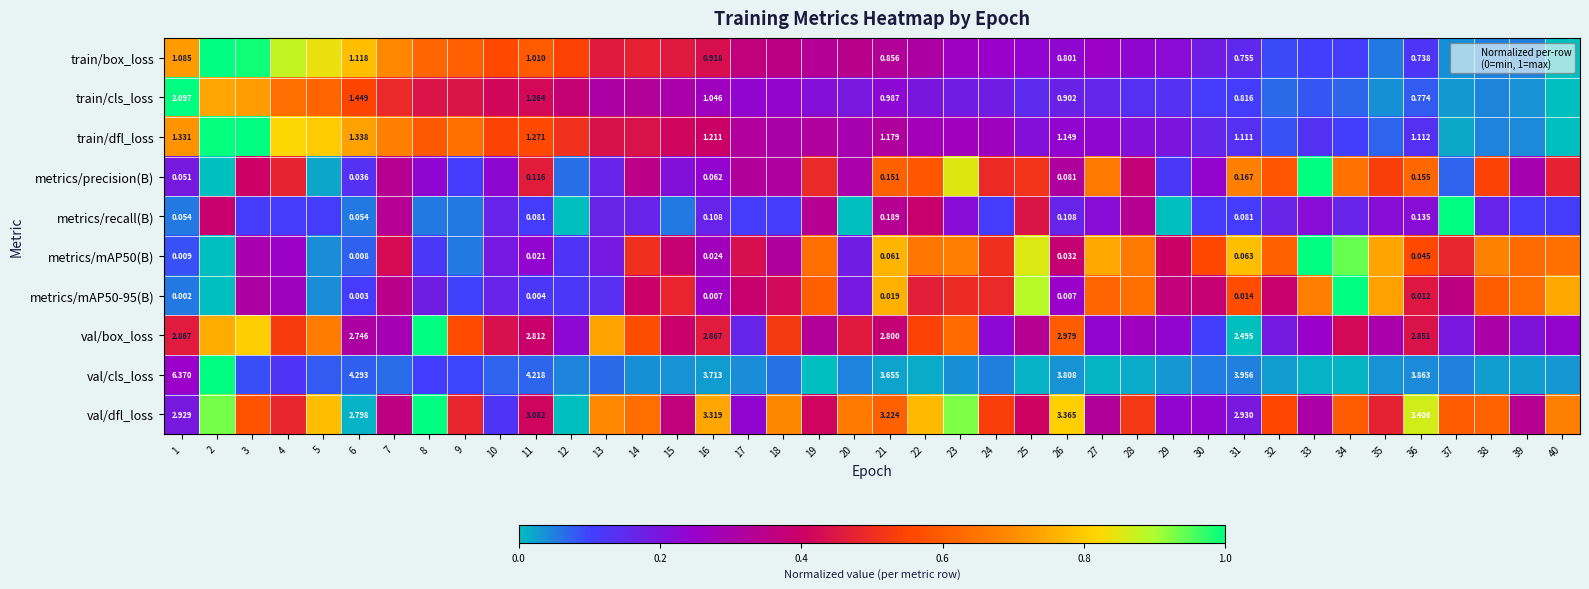

Between 17 and 27, which is larger?

17